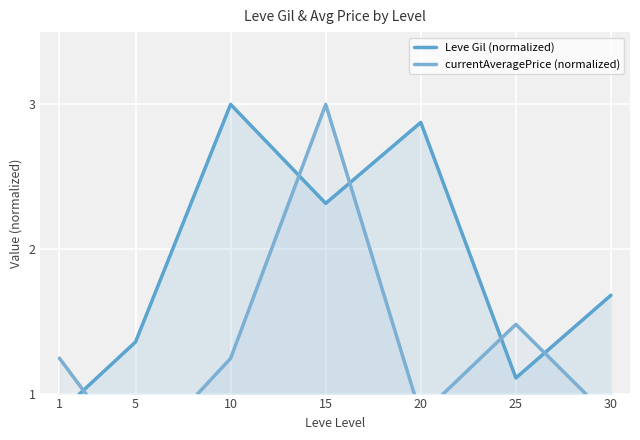

How many categories are shown in the chart?

7